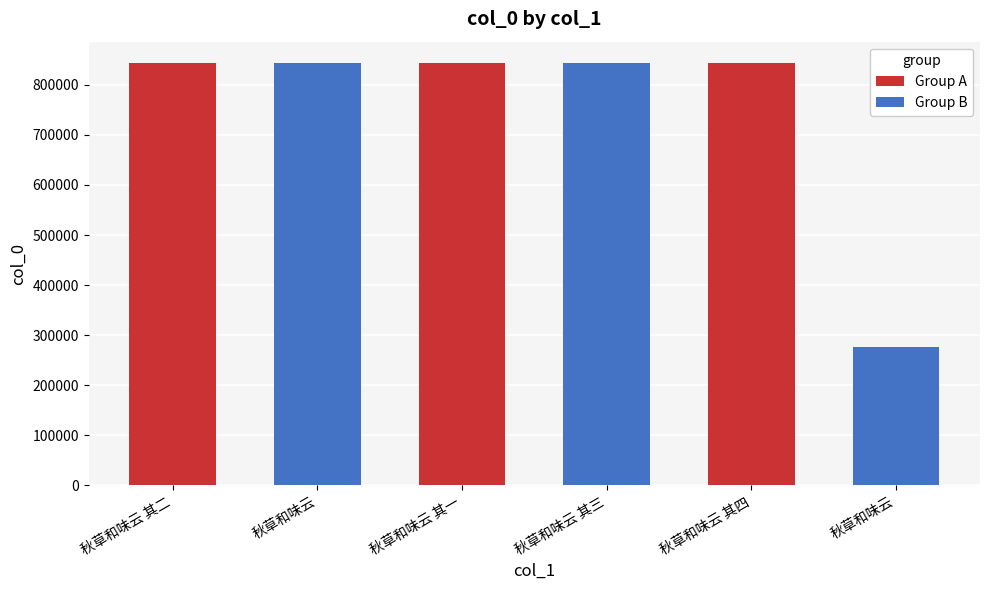

Approximately how many times larger is the value at 秋草和味云 其四 compared to 秋草和味云 其二?

1.0